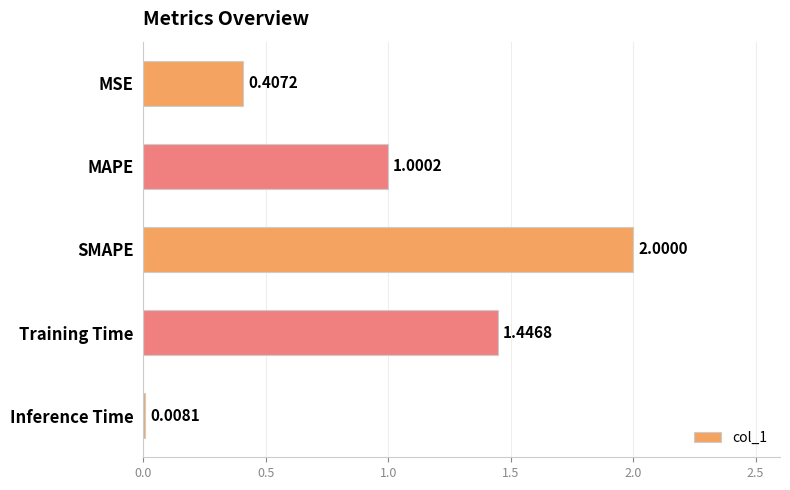

What is the change in value from MAPE to SMAPE?

+1.0